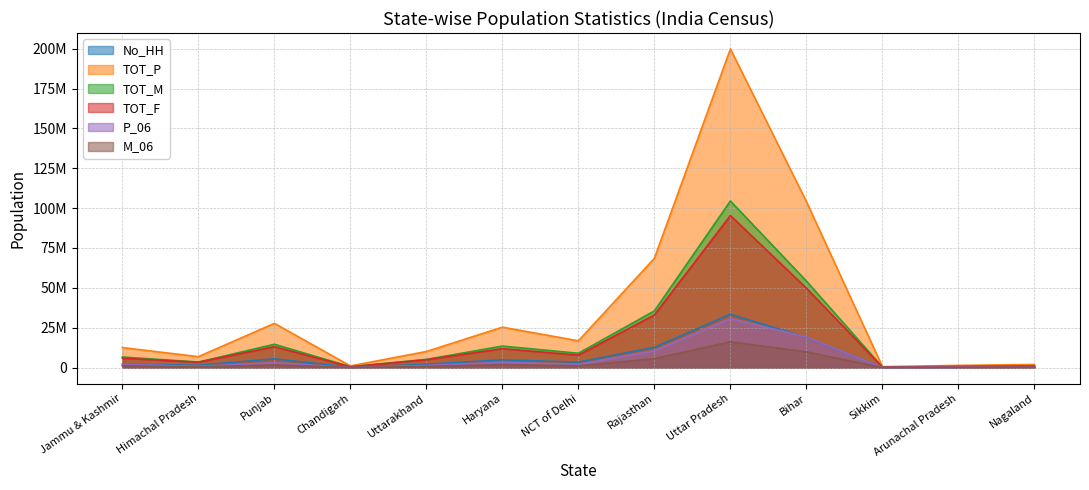

Is it true that P_06 equals 30791331 at Uttar Pradesh?

True